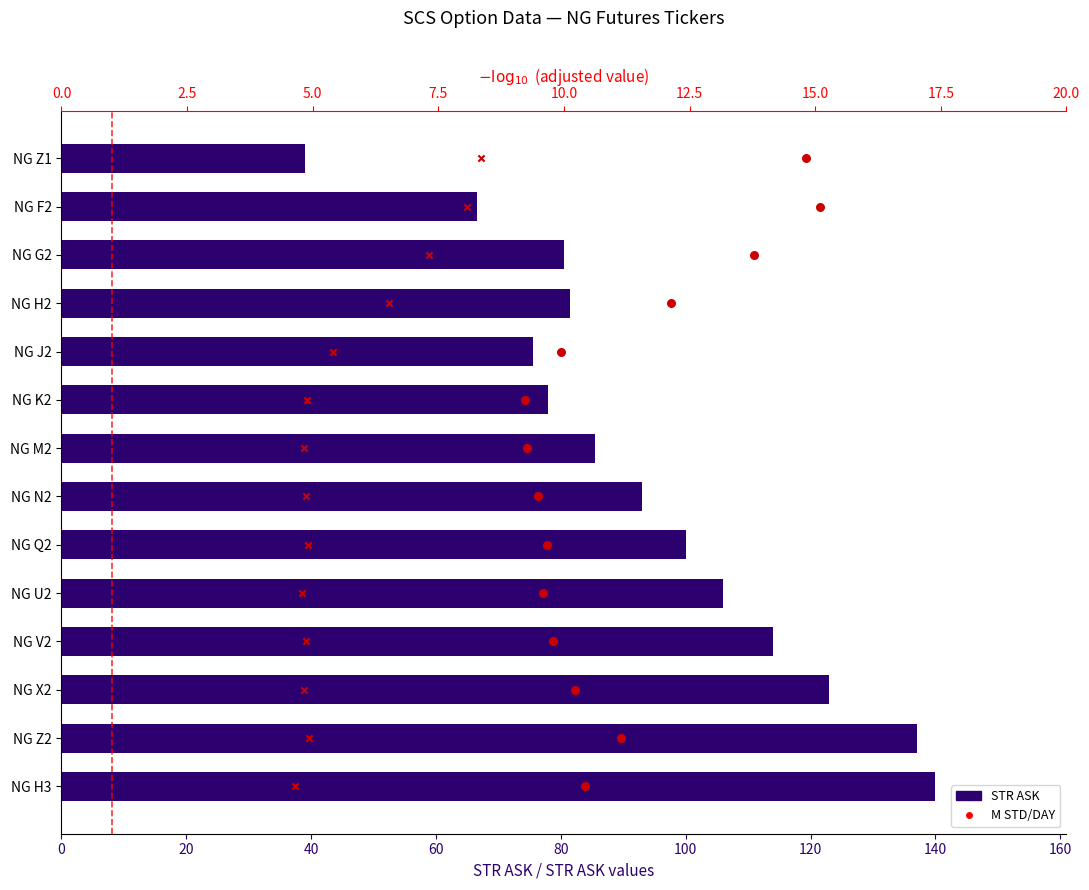

Which series reaches the minimum Y coordinate?

M STD/DAY